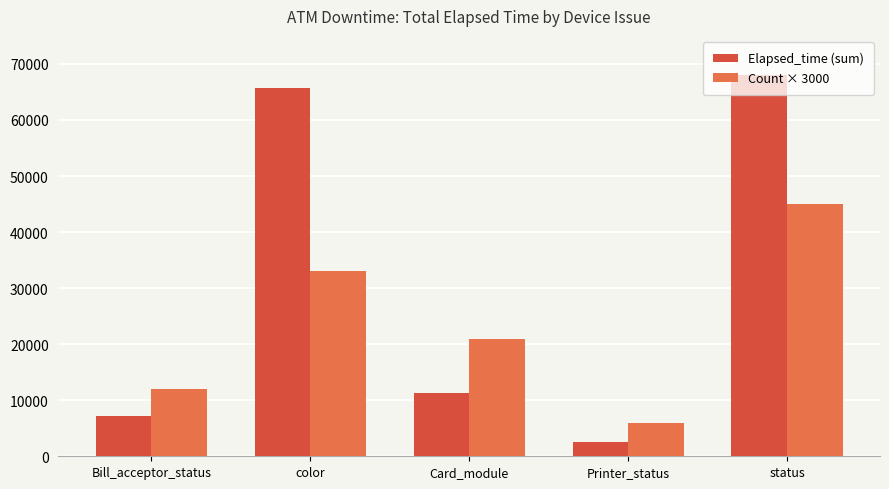

What is the label of the 5th bar from the right?

Bill_acceptor_status